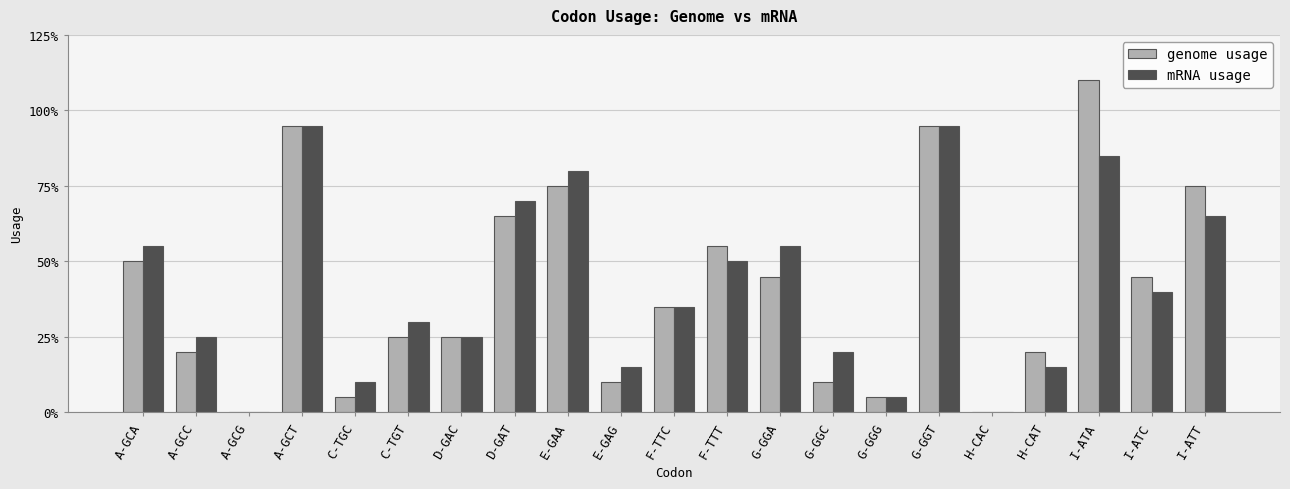

True or false: mRNA usage has a value of 5 at F-TTC.

False